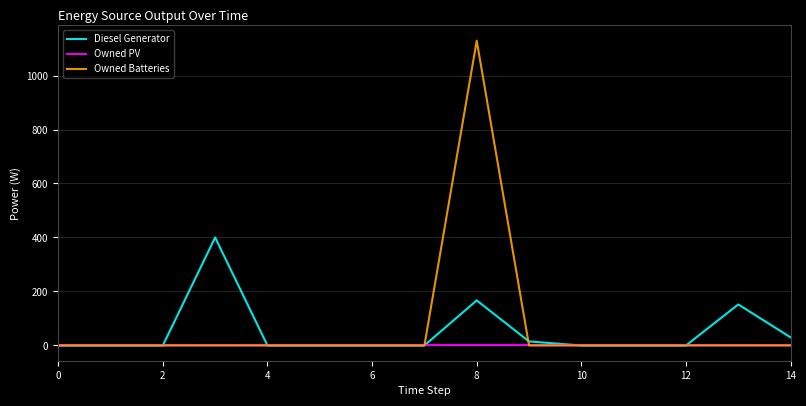

Which series has the widest spread of values?

Owned Batteries